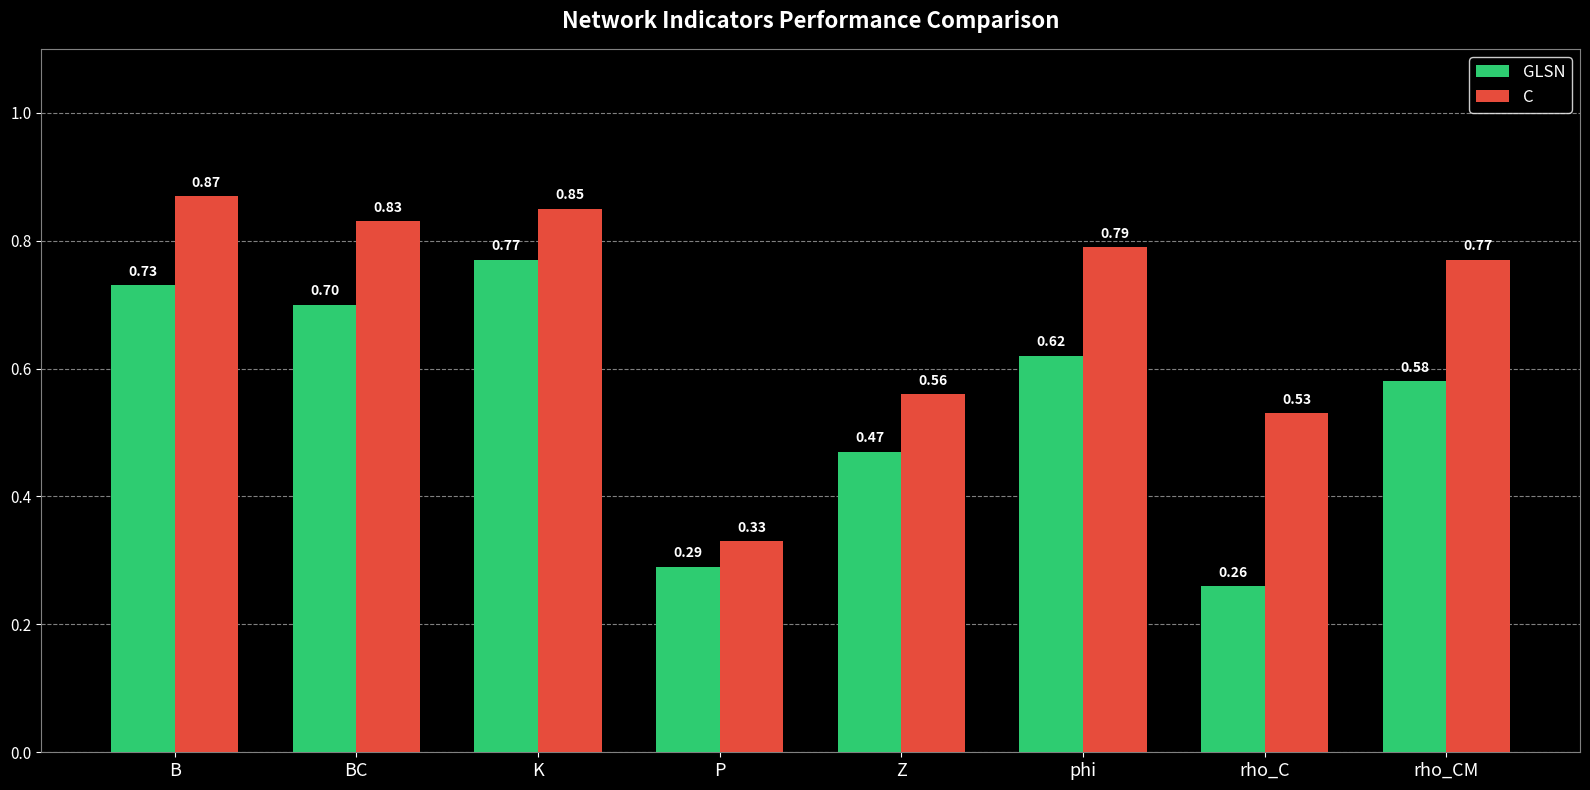

Which series has the largest range (max minus min)?

C